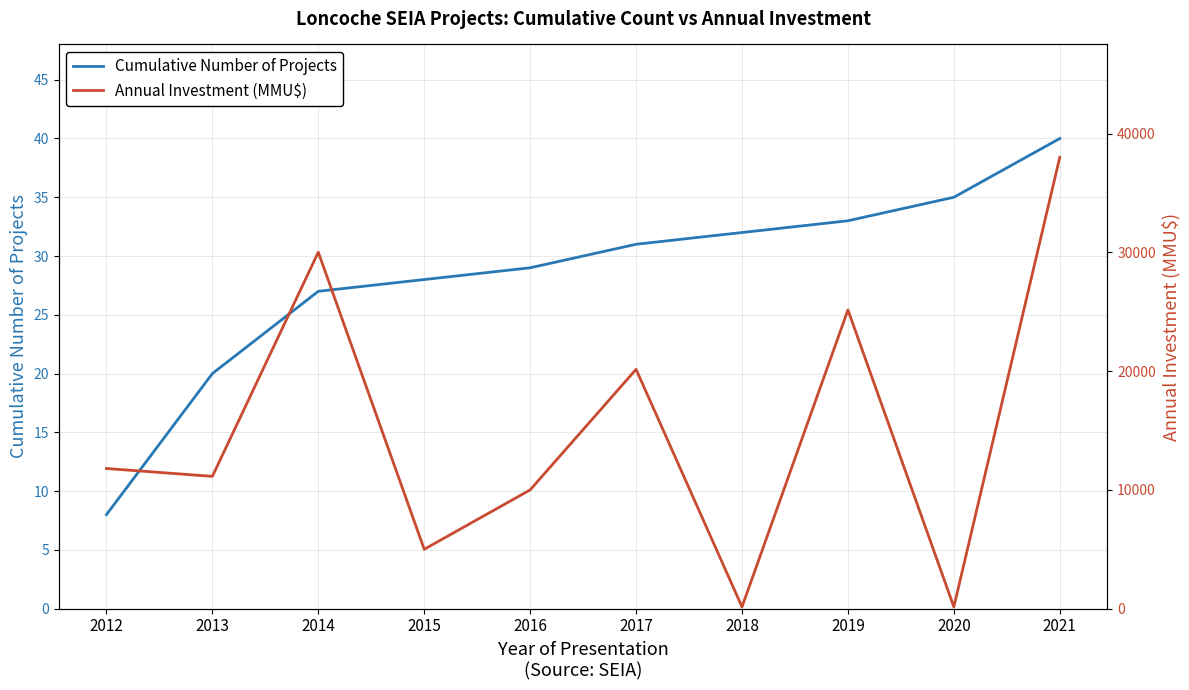

List the series in order of their overall mean, lowest first.

Cumulative Number of Projects, Annual Investment (MMU$)